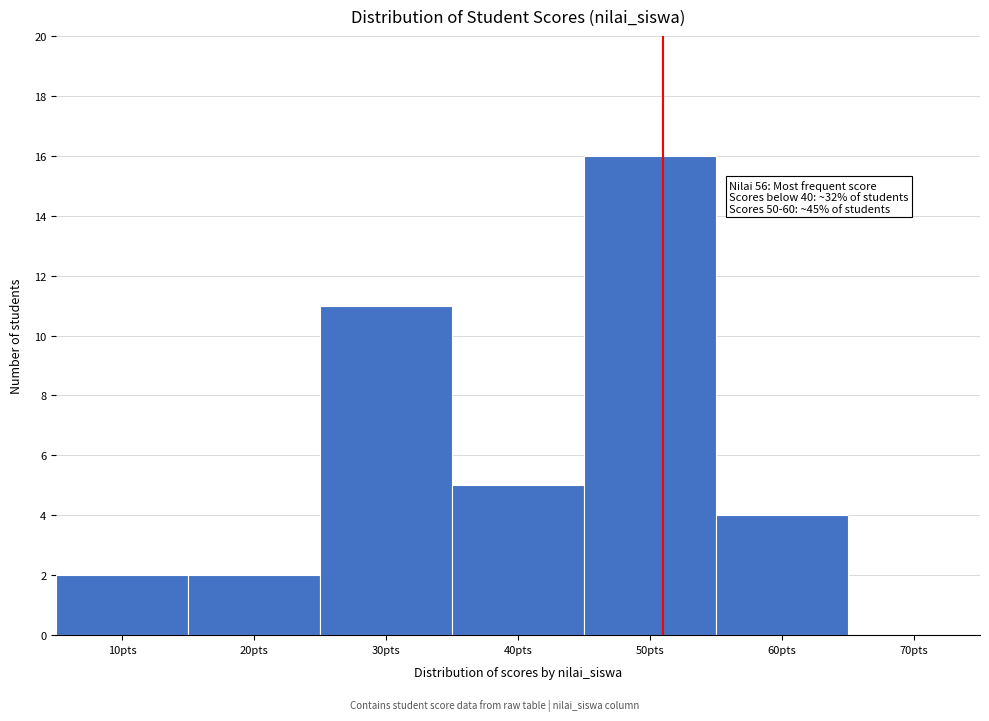

Reading right to left, list all the values displayed in this chart.

70pts=0	60pts=4	50pts=16	40pts=5	30pts=11	20pts=2	10pts=2